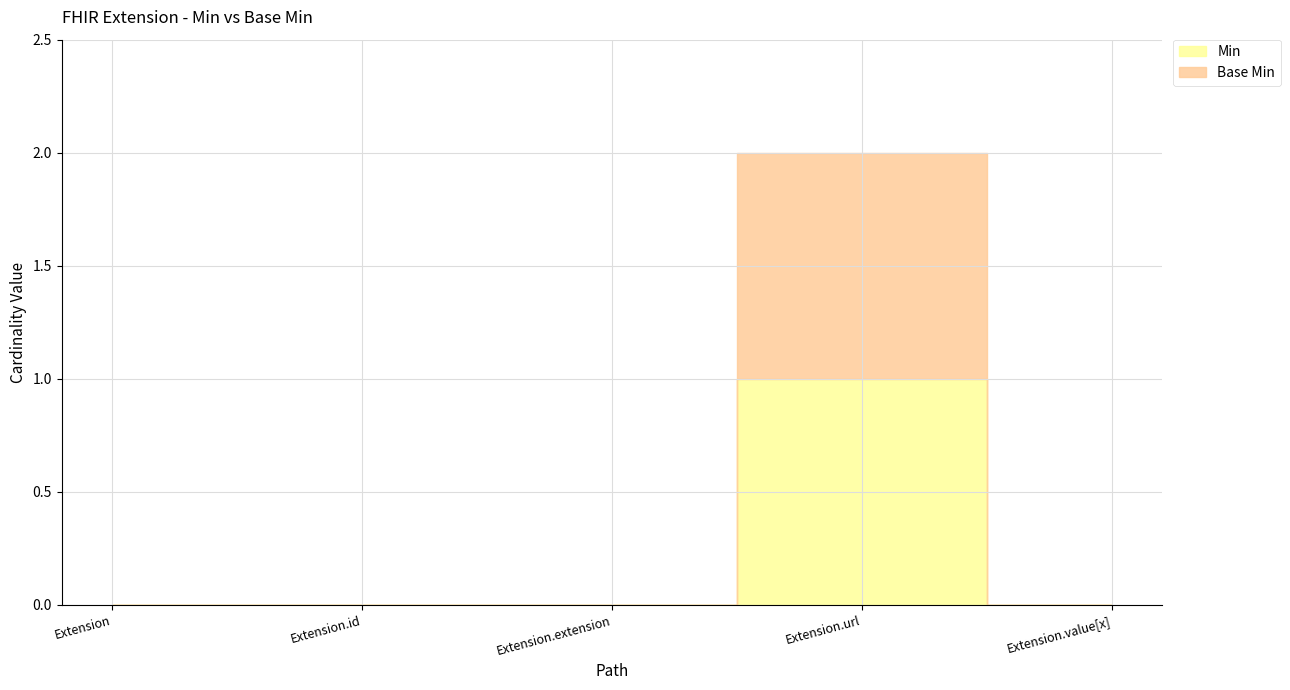

What is the difference between the maximum and minimum values in the Base Min series?

2